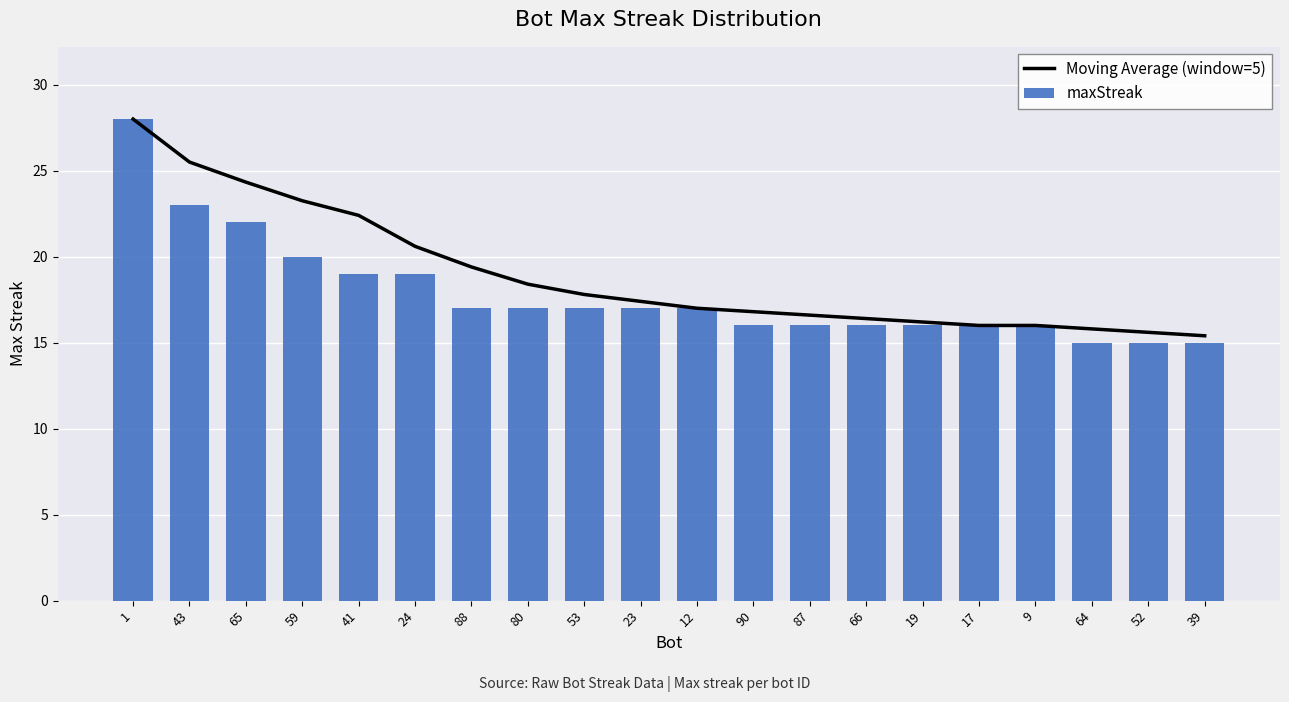

What is the lowest value of the maxStreak series?

15